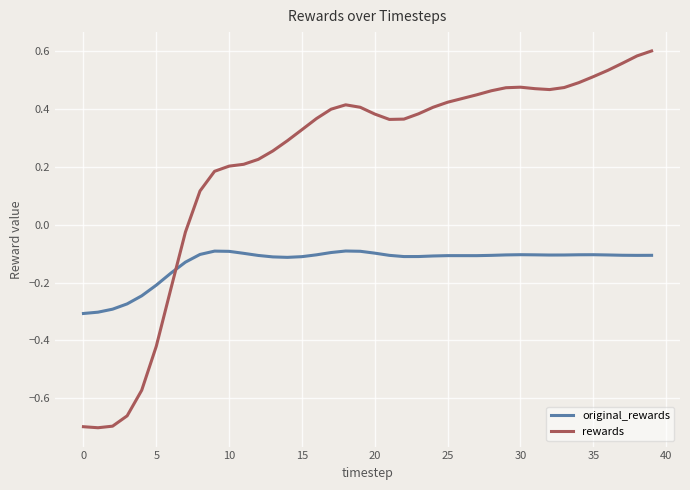

Rank the series by their average value, from highest to lowest.

rewards, original_rewards